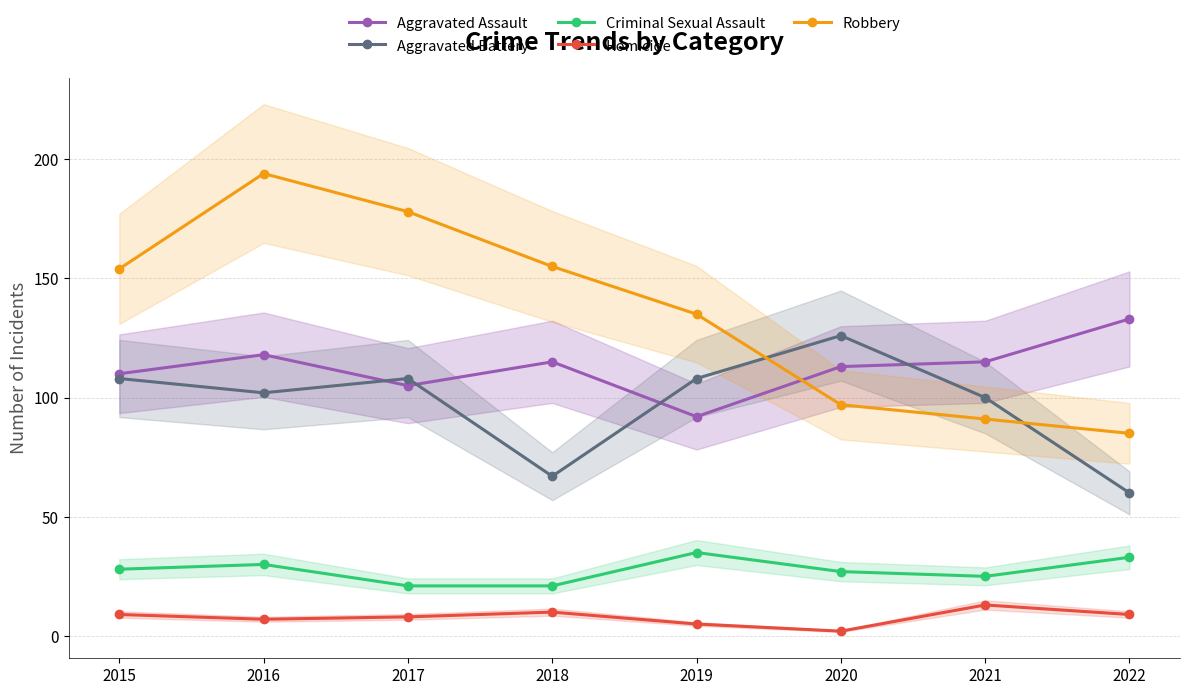

What is the sum of the Homicide values at 2016 and 2021?

20